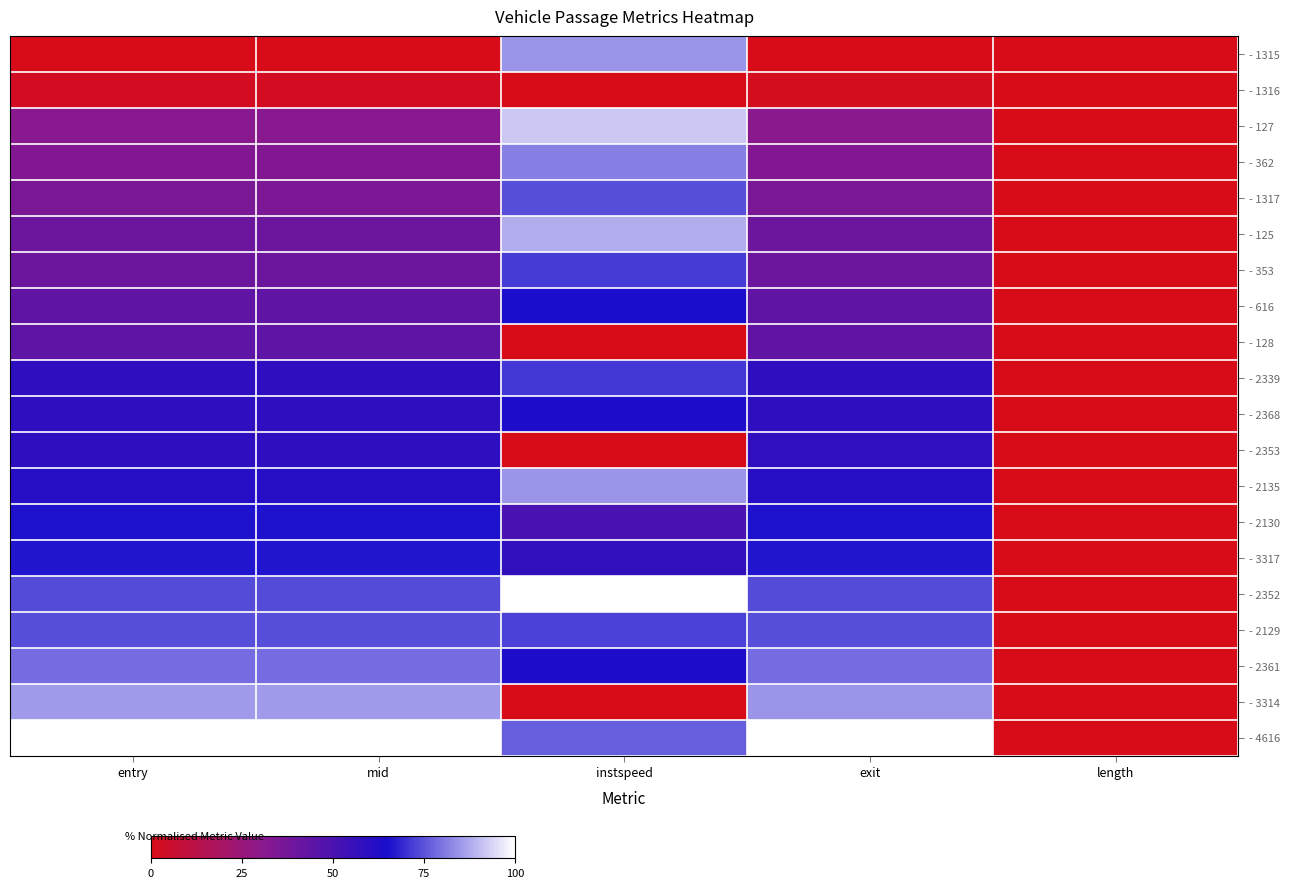

Reading left to right, transcribe all the data shown in this chart.

- 1315: entry=0.0	mid=0.0	instspeed=84.7	exit=0.0	length=0.0
- 1316: entry=2.5	mid=2.5	instspeed=0.0	exit=1.8	length=0.0
- 127: entry=30.9	mid=30.9	instspeed=91.9	exit=30.9	length=0.0
- 362: entry=33.1	mid=33.1	instspeed=81.4	exit=33.1	length=0.0
- 1317: entry=35.2	mid=35.2	instspeed=74.6	exit=35.2	length=0.0
- 125: entry=39.6	mid=39.6	instspeed=88.1	exit=39.6	length=0.0
- 353: entry=39.7	mid=39.7	instspeed=71.5	exit=39.7	length=0.0
- 616: entry=43.4	mid=43.4	instspeed=65.2	exit=43.5	length=0.0
- 128: entry=44.0	mid=44.0	instspeed=0.0	exit=43.3	length=0.0
- 2339: entry=58.8	mid=58.8	instspeed=71.3	exit=58.8	length=0.0
- 2368: entry=58.8	mid=58.8	instspeed=64.0	exit=58.8	length=0.0
- 2353: entry=58.9	mid=58.9	instspeed=0.0	exit=58.2	length=0.0
- 2135: entry=61.3	mid=61.3	instspeed=84.4	exit=61.3	length=0.0
- 2130: entry=65.6	mid=65.7	instspeed=50.1	exit=65.7	length=0.0
- 3317: entry=66.2	mid=66.2	instspeed=57.4	exit=66.3	length=0.0
- 2352: entry=74.2	mid=74.1	instspeed=100.0	exit=74.1	length=0.0
- 2129: entry=74.4	mid=74.4	instspeed=72.6	exit=74.4	length=0.0
- 2361: entry=78.7	mid=78.7	instspeed=63.8	exit=78.7	length=0.0
- 3314: entry=85.3	mid=85.3	instspeed=0.0	exit=84.6	length=0.0
- 4616: entry=100.0	mid=100.0	instspeed=76.9	exit=100.0	length=0.0